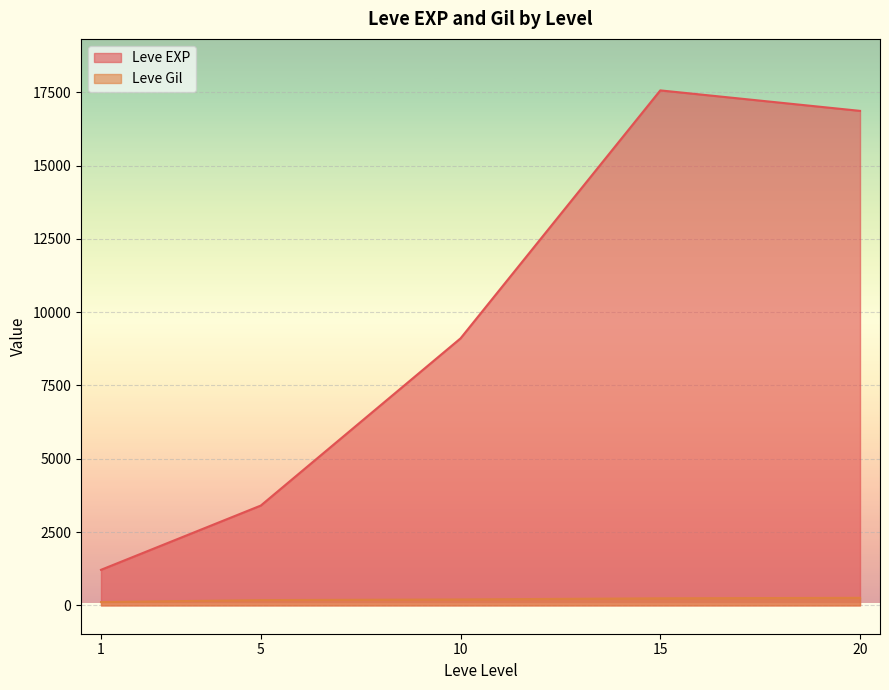

Which series has the widest spread of values?

Leve EXP